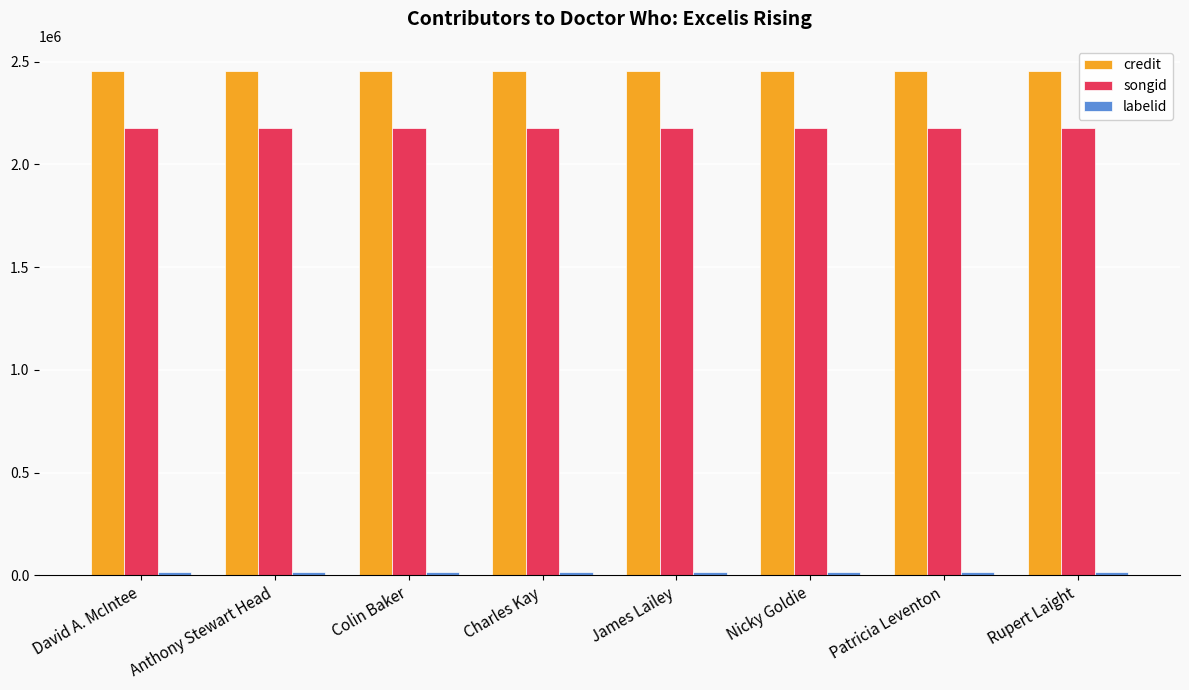

What is the maximum value for songid?

2178303